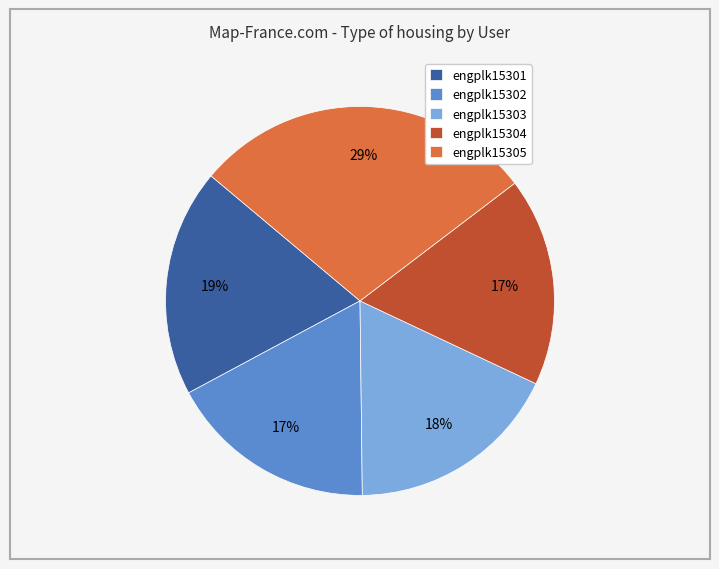

To the nearest percent, what is the combined percentage of engplk15301 and engplk15302?

36%